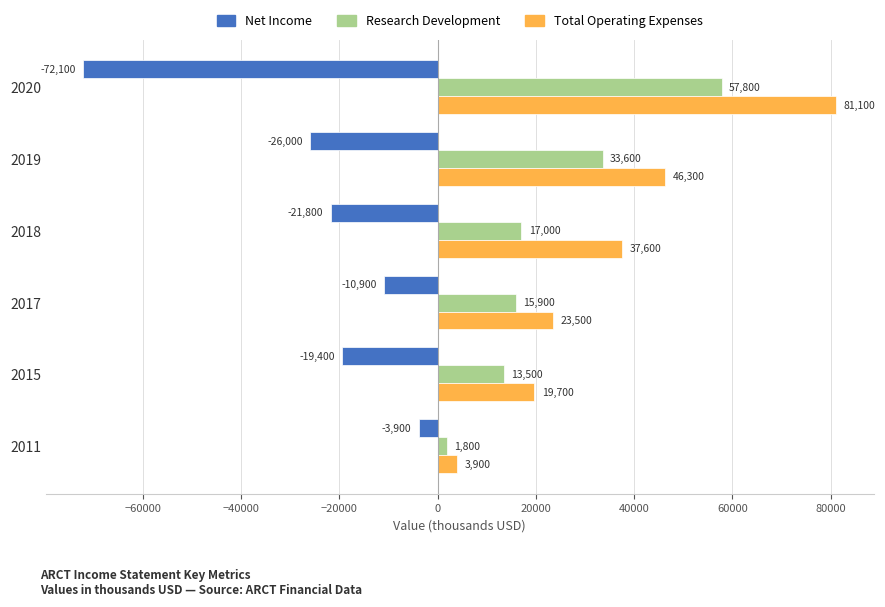

What value does the Net Income series have at 2018, to the nearest 10?

-21800